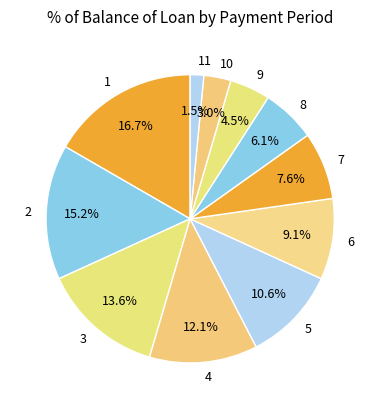

How many segments does this pie chart have?

11